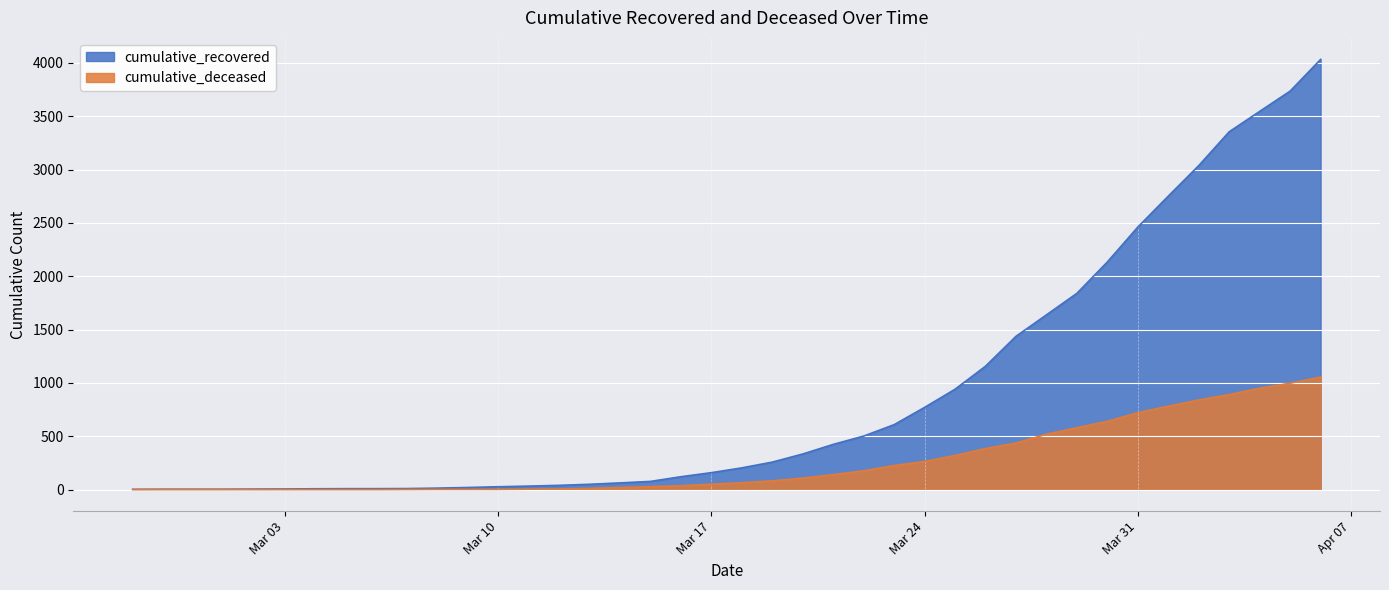

Which series has the largest range (max minus min)?

cumulative_recovered